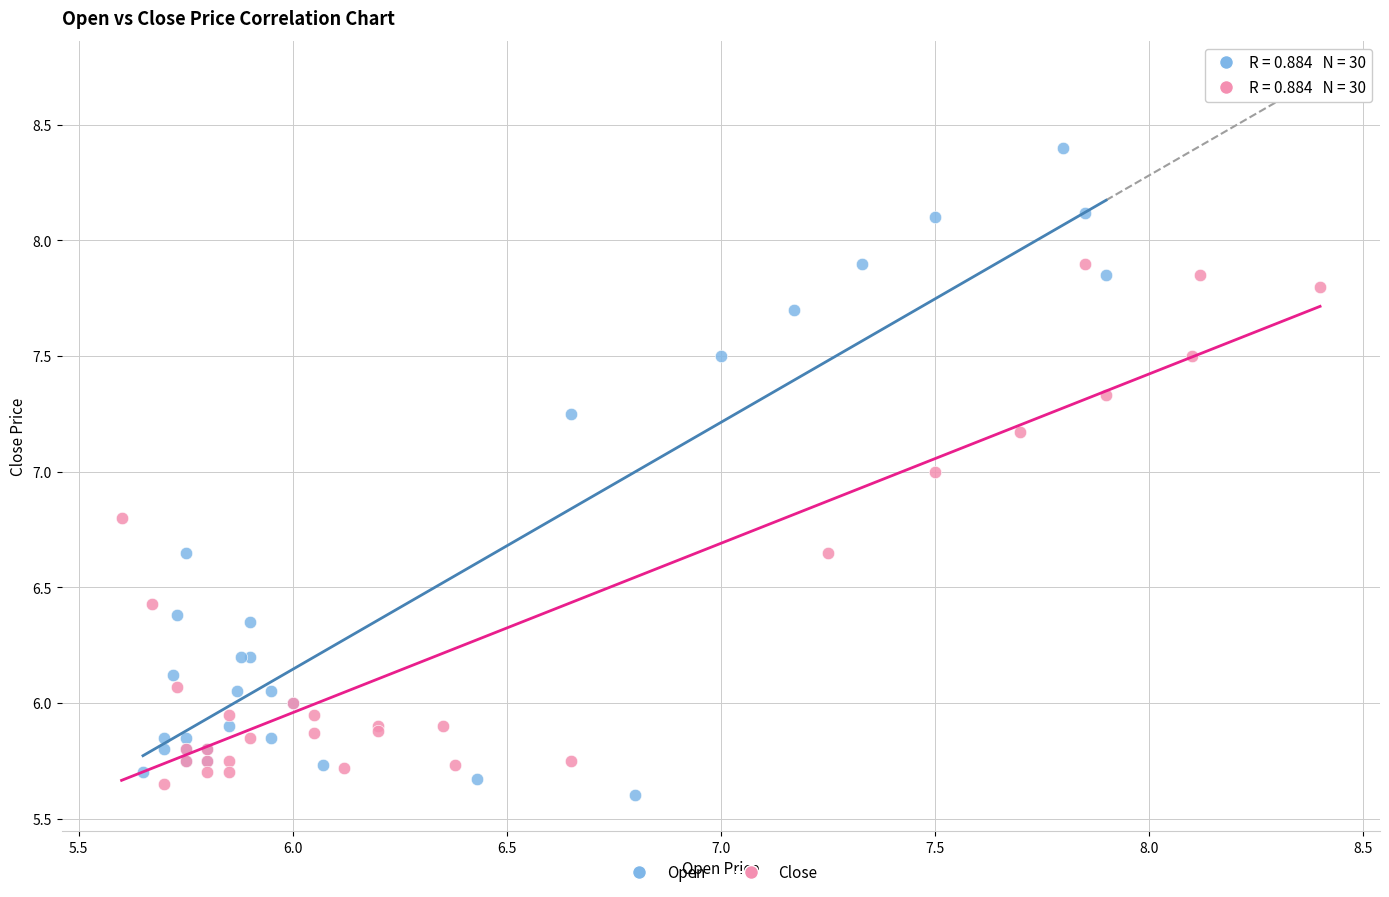

What are all the series names shown in the legend?

Open, Close